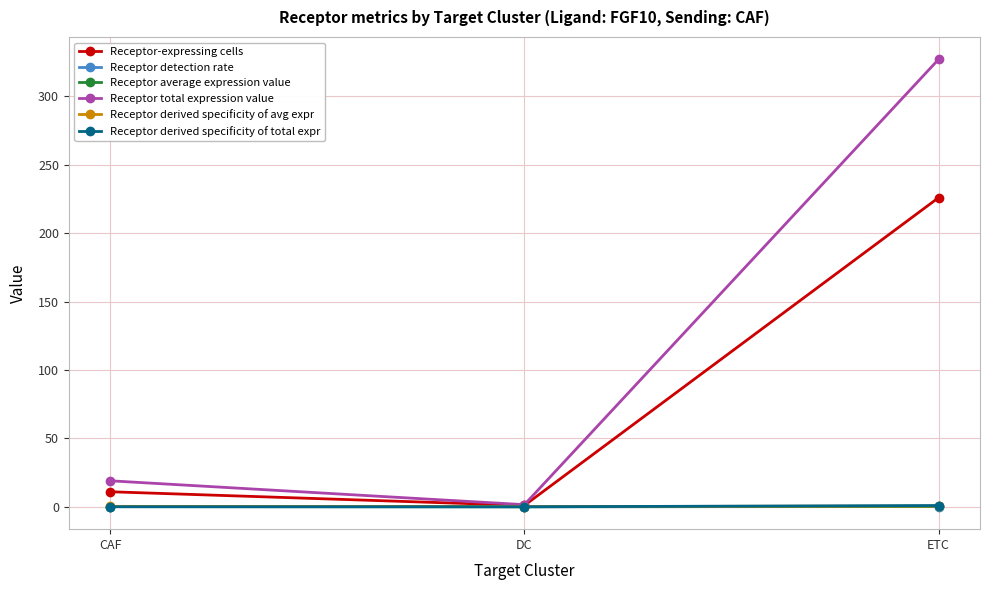

How many lines are shown in the chart?

6